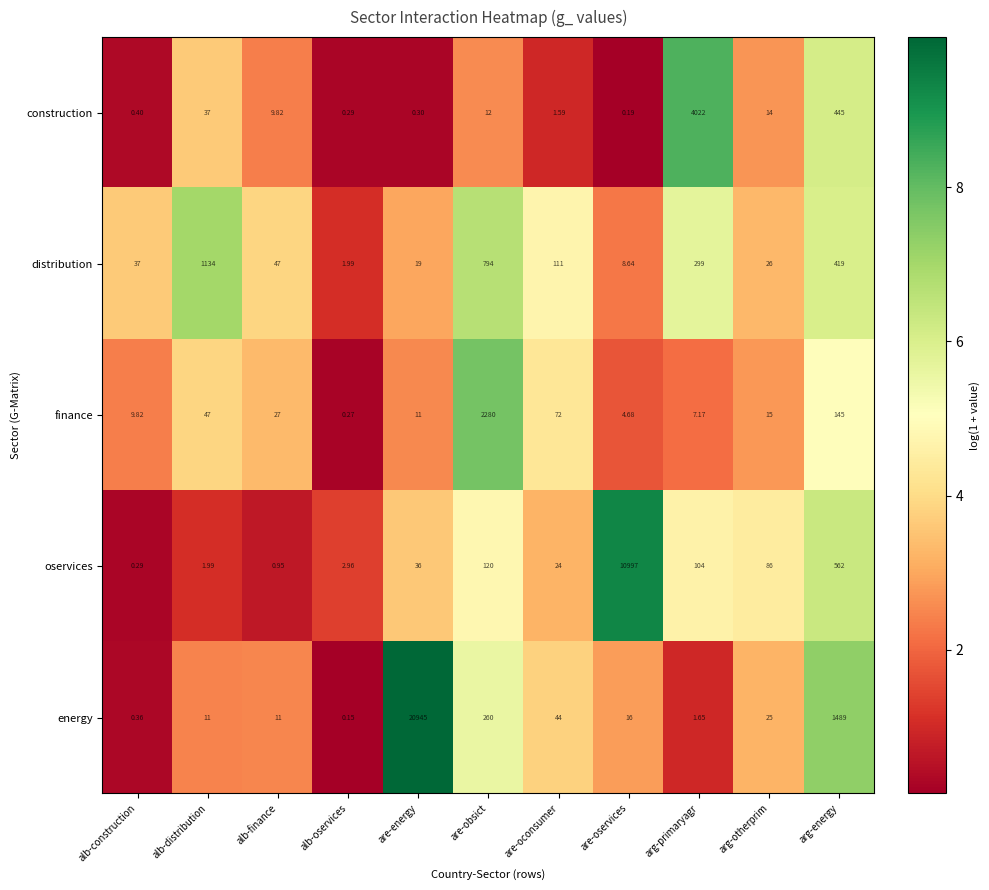

Which series changed the most between alb-finance and are-energy?

energy